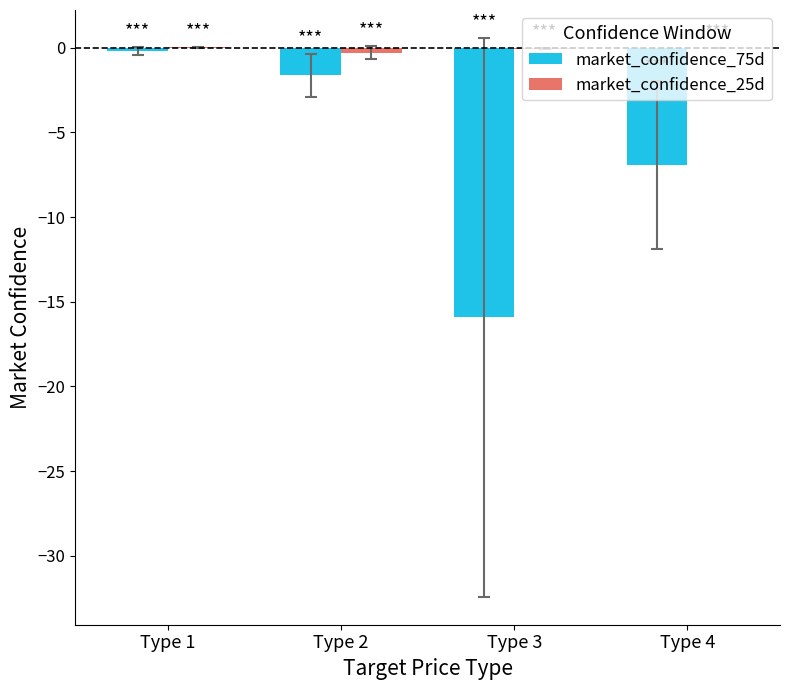

What is the total value across all series at Type 2?

-1.9